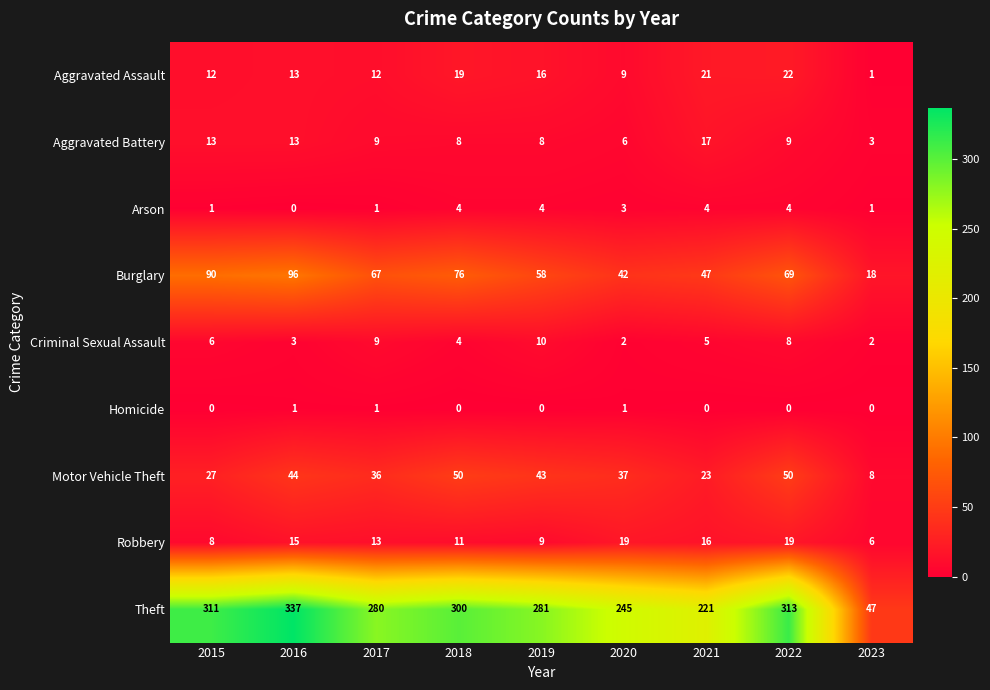

Which category has the highest value in the Aggravated Assault series?

2022